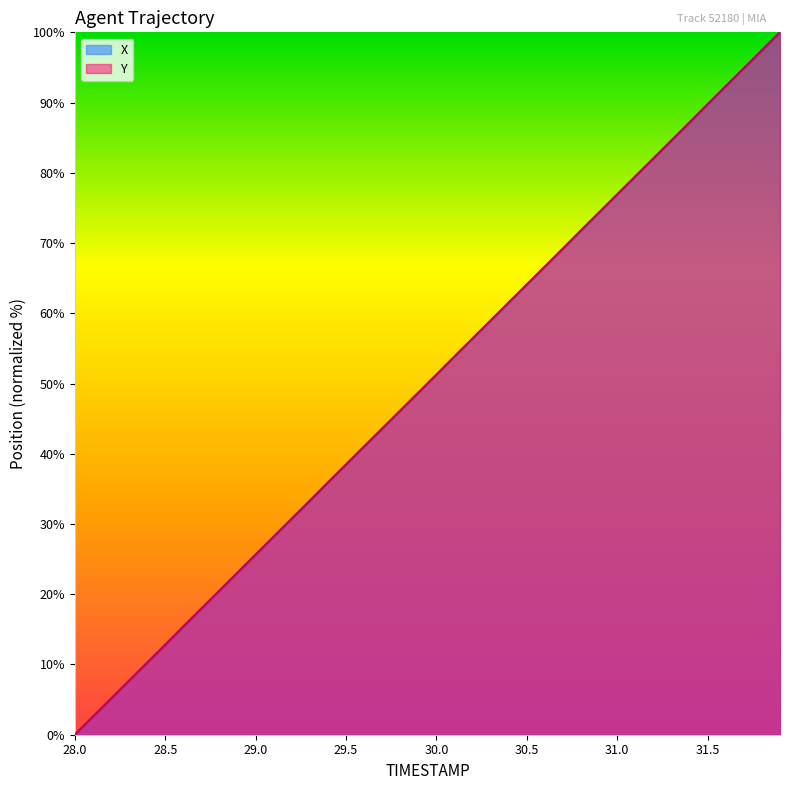

Which series changed the most between 28.5 and 29.0?

Y